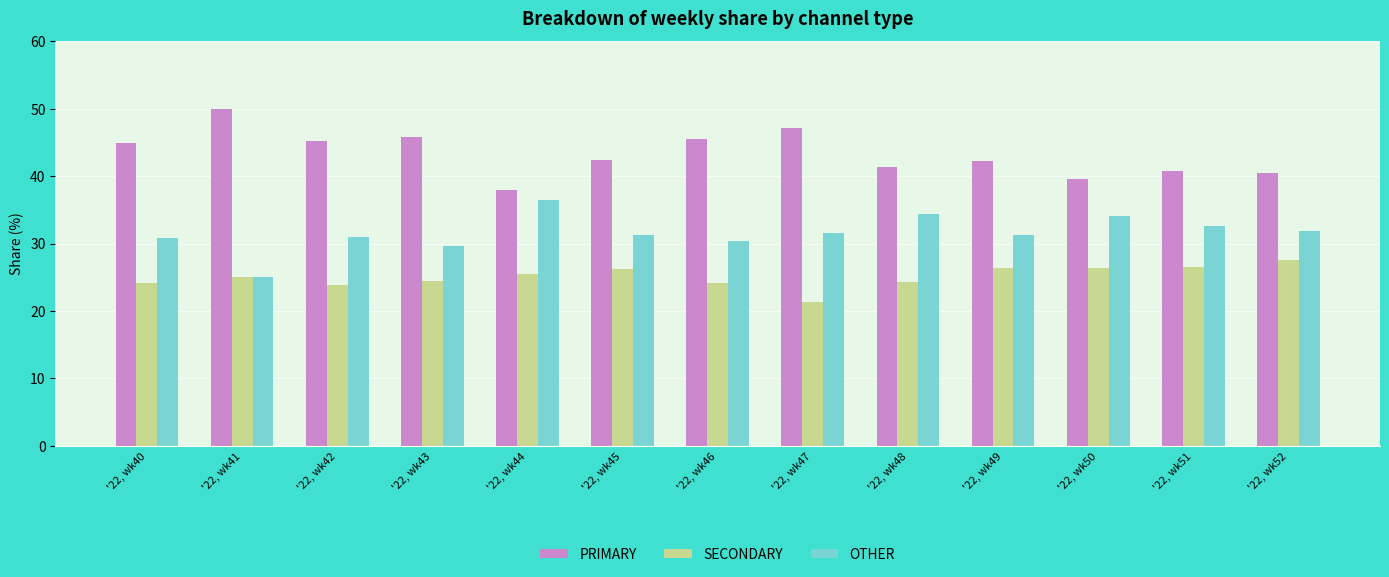

List the labels in order of SECONDARY value, largest first.

'22, wk52, '22, wk51, '22, wk49, '22, wk50, '22, wk45, '22, wk44, '22, wk41, '22, wk43, '22, wk48, '22, wk40, '22, wk46, '22, wk42, '22, wk47